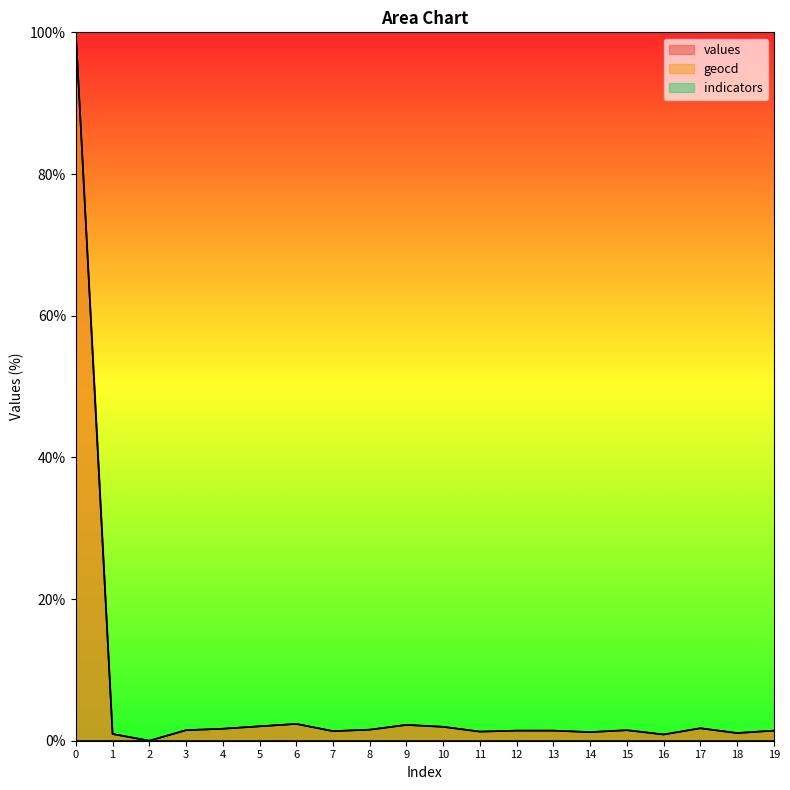

Is the value of values at 3 greater than the value of geocd at 7?

Yes